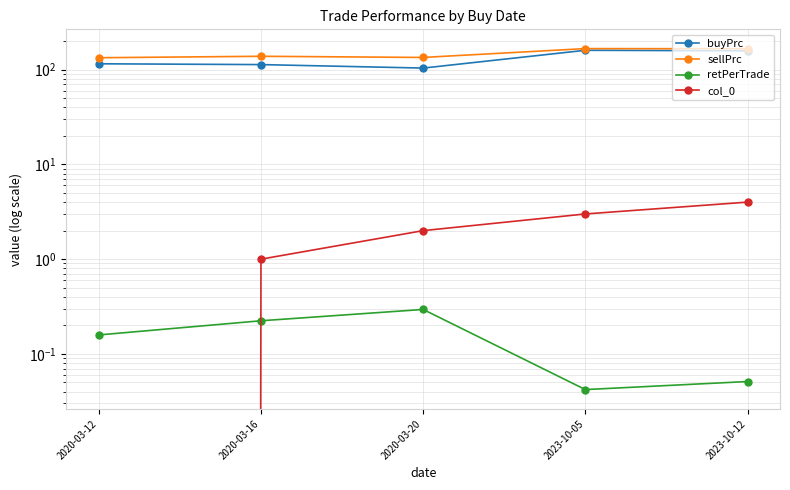

What is the spread (max minus min) of values at 2020-03-16?

138.2